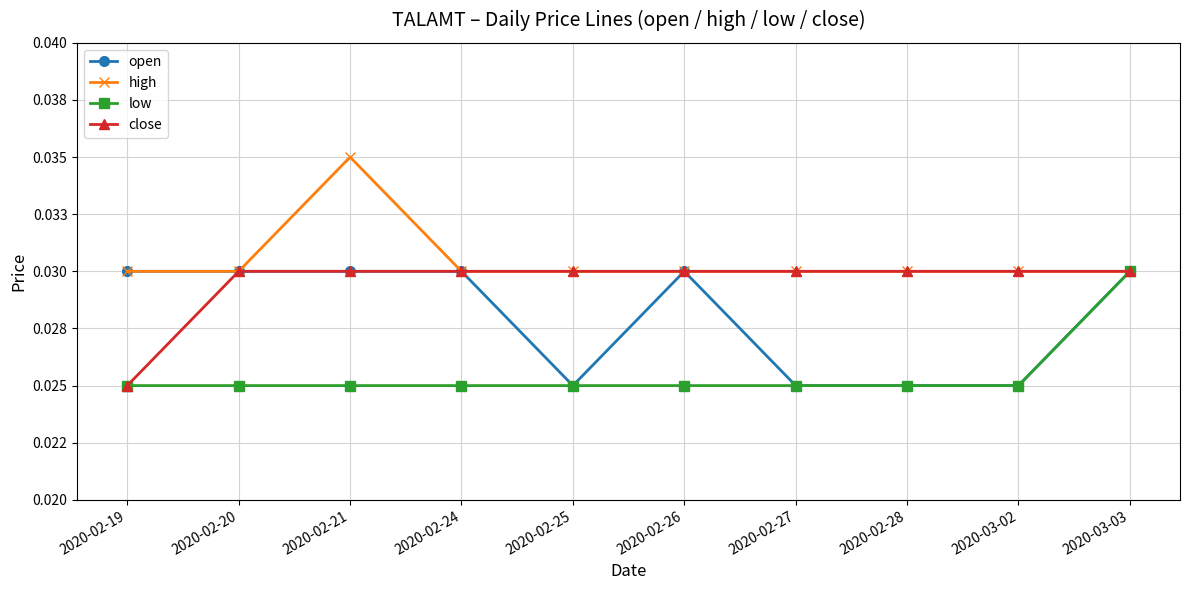

What are all the series names shown in the legend?

open, high, low, close